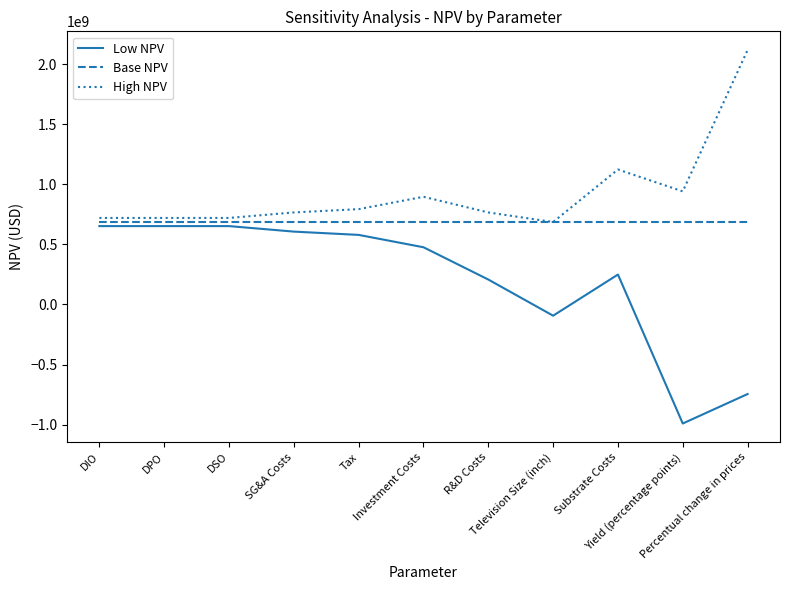

What are all the series names shown in the legend?

Low NPV, Base NPV, High NPV